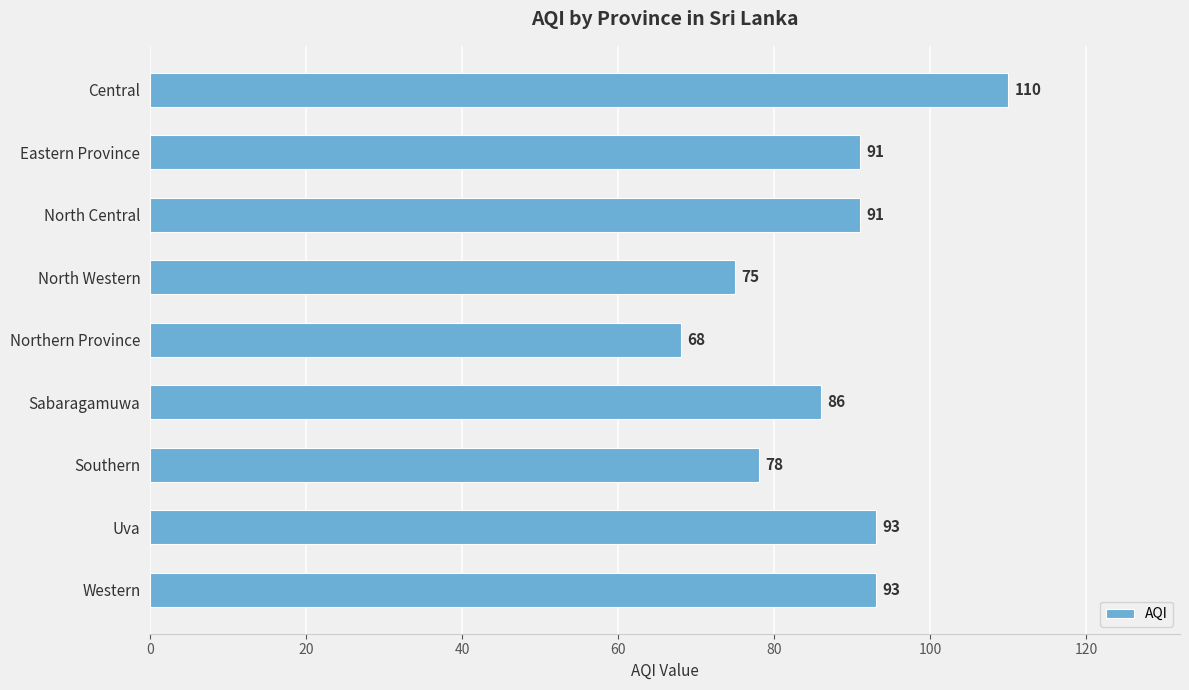

Reading top to bottom, transcribe all the data shown in this chart.

110	91	91	75	68	86	78	93	93